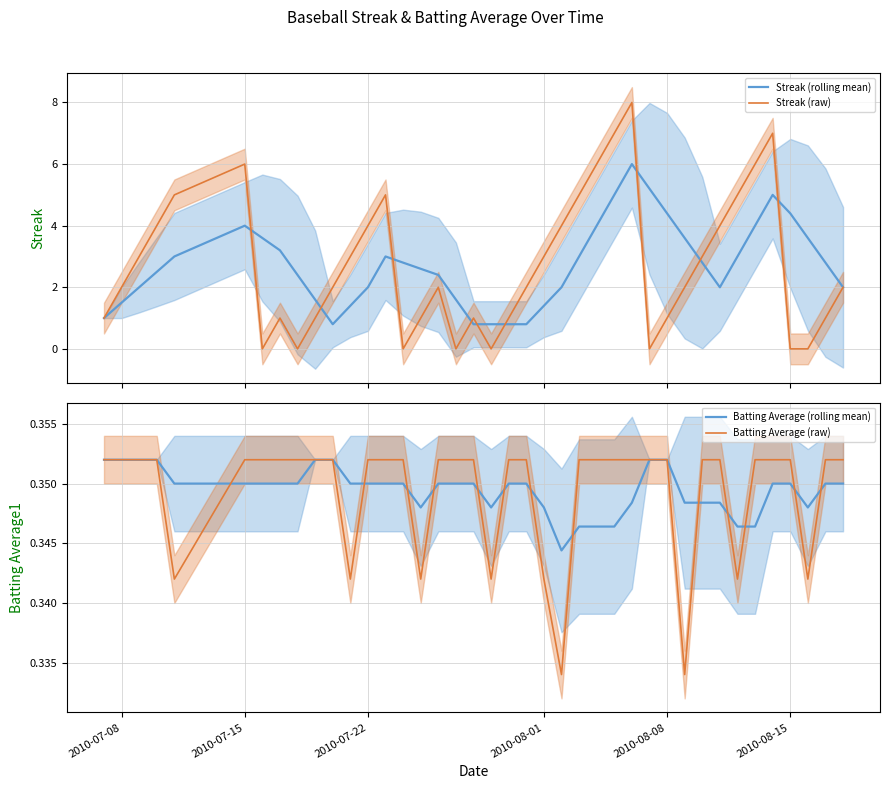

How many times do Batting Average (rolling mean) and Streak (raw) cross each other?

14